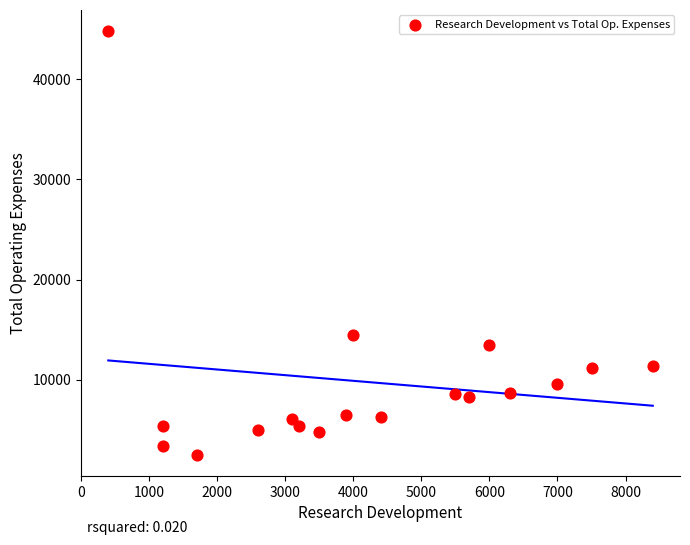

What Y value in the scatter plot is closest to 23650?

14500